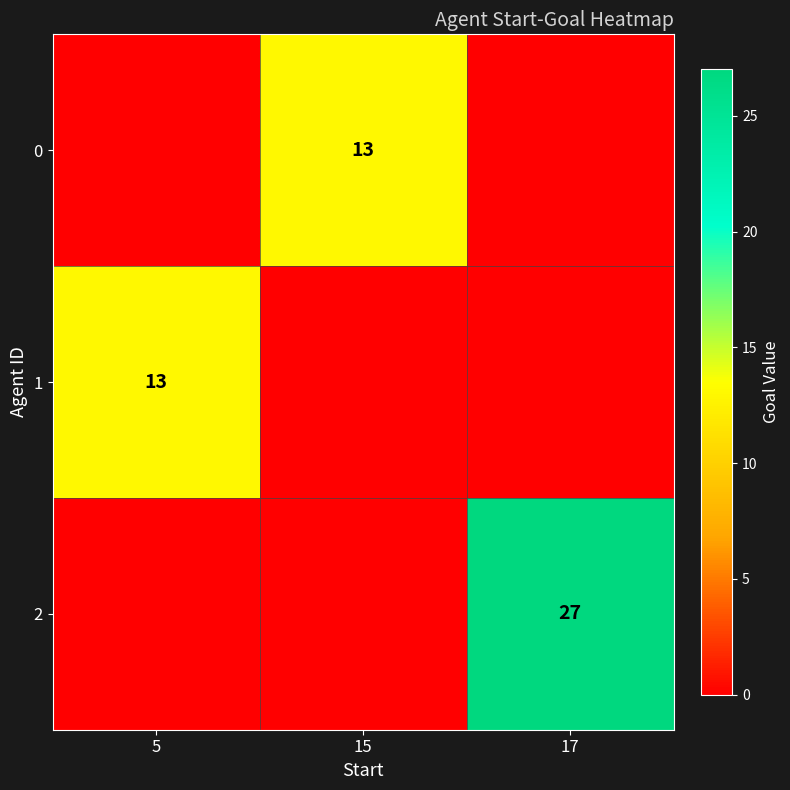

True or false: 0 has a value of 13 at 15.

True